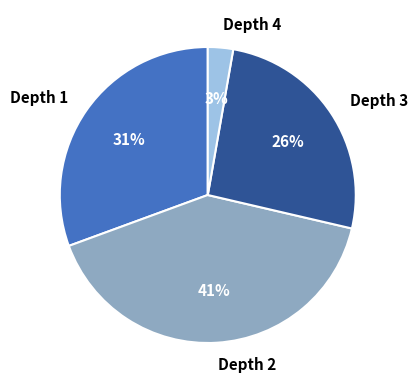

Do Depth 3 and Depth 4 together represent more than half of the pie?

No